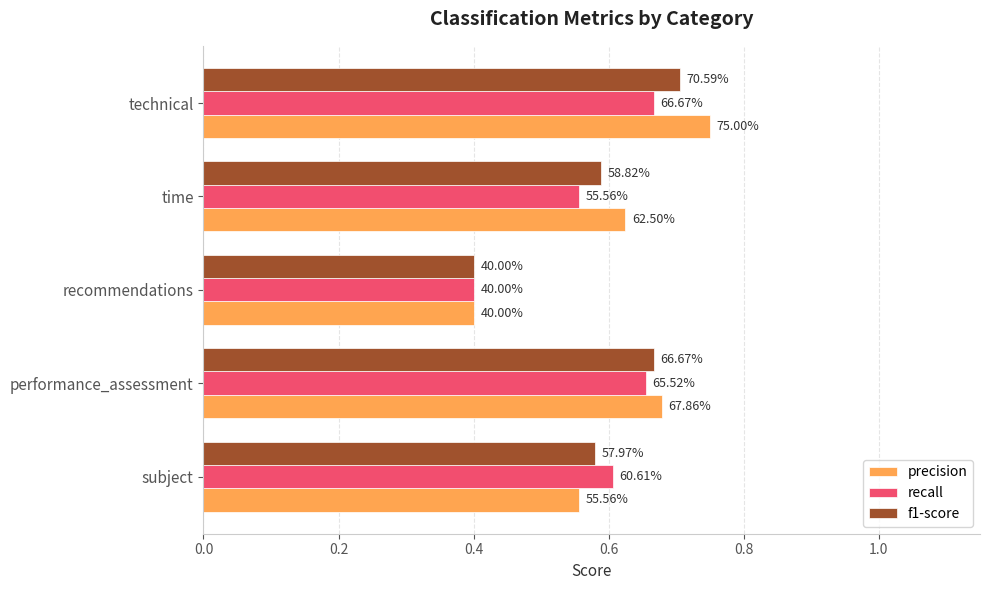

What are all the series names shown in the legend?

precision, recall, f1-score